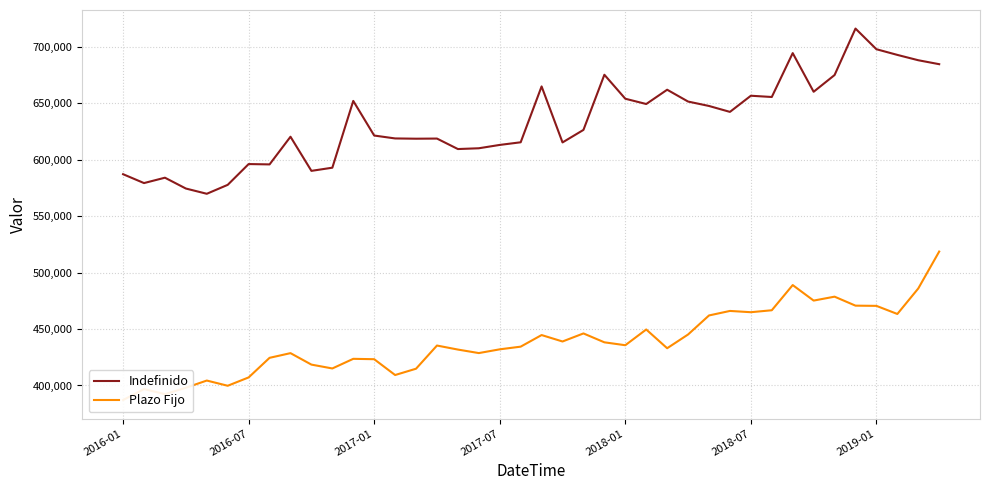

Reading left to right, list all the values displayed in this chart.

Indefinido: 587239	579369	584135	574540	569886	577801	596222	595917	620438	590193	593001	652177	621496	618928	618690	618813	609526	610218	613183	615518	665015	615391	626492	675359	654113	649432	662095	651608	647700	642449	656769	655653	694542	660286	675099	716284	697983	692952	688224	684723
Plazo Fijo: 387098	396836	392332	398014	404378	399763	407157	424513	428668	418504	415093	423626	423292	409275	414872	435405	431832	428724	432048	434417	444694	439001	446131	438255	435688	449631	433017	445201	462066	466064	464941	466671	488988	475241	478712	470750	470558	463370	485979	518693